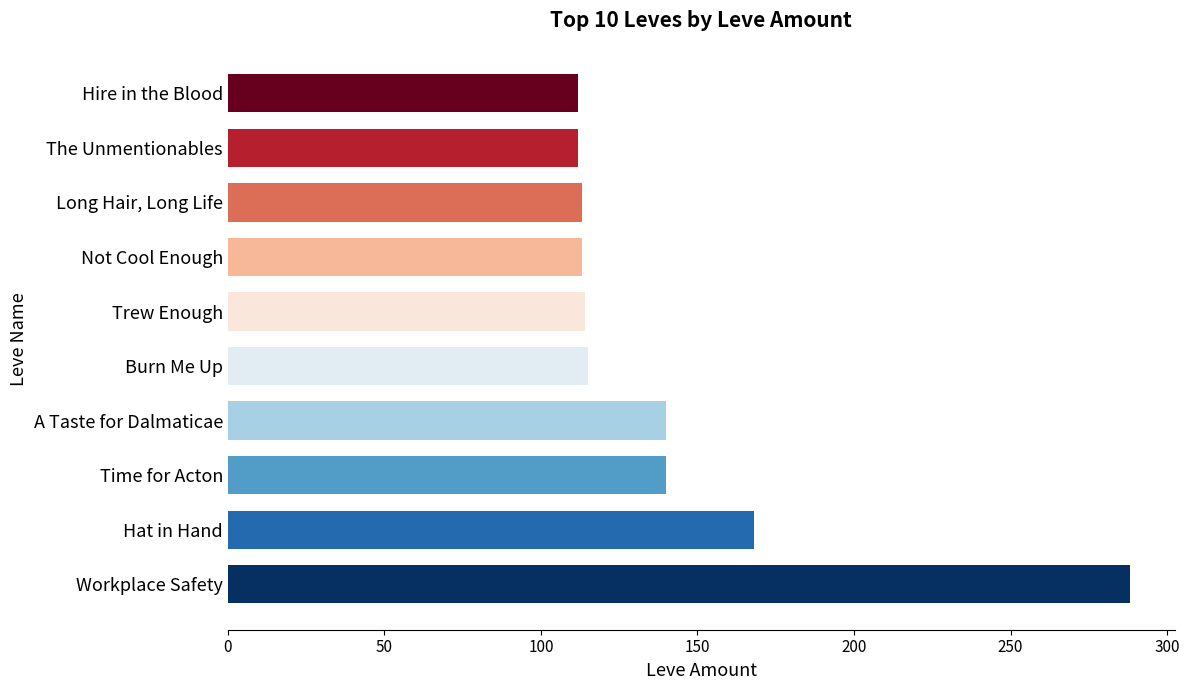

How many distinct data groups are displayed?

1